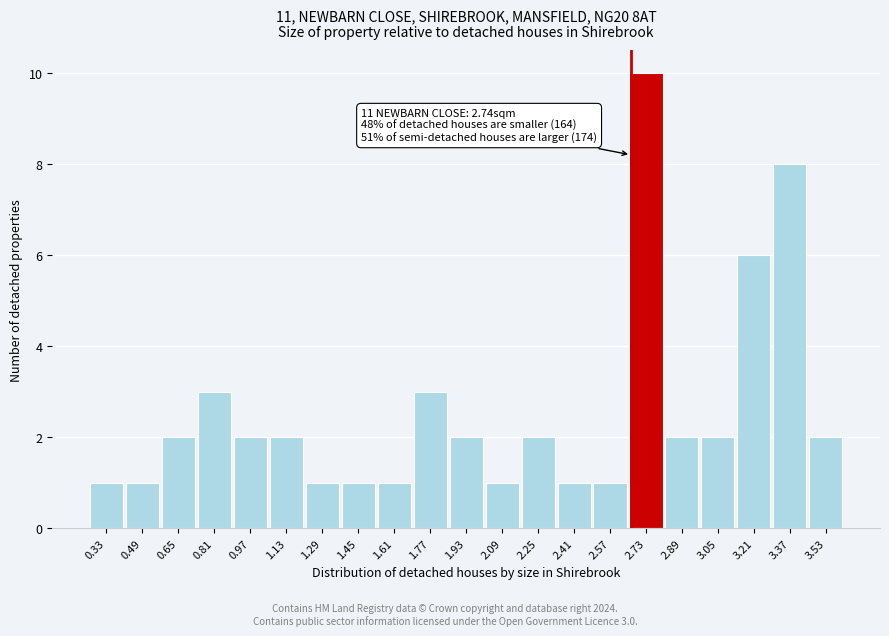

Reading left to right, extract all data points from this chart.

0.33=1	0.49=1	0.65=2	0.81=3	0.97=2	1.13=2	1.29=1	1.45=1	1.61=1	1.77=3	1.93=2	2.09=1	2.25=2	2.41=1	2.57=1	2.73=10	2.89=2	3.05=2	3.21=6	3.37=8	3.53=2